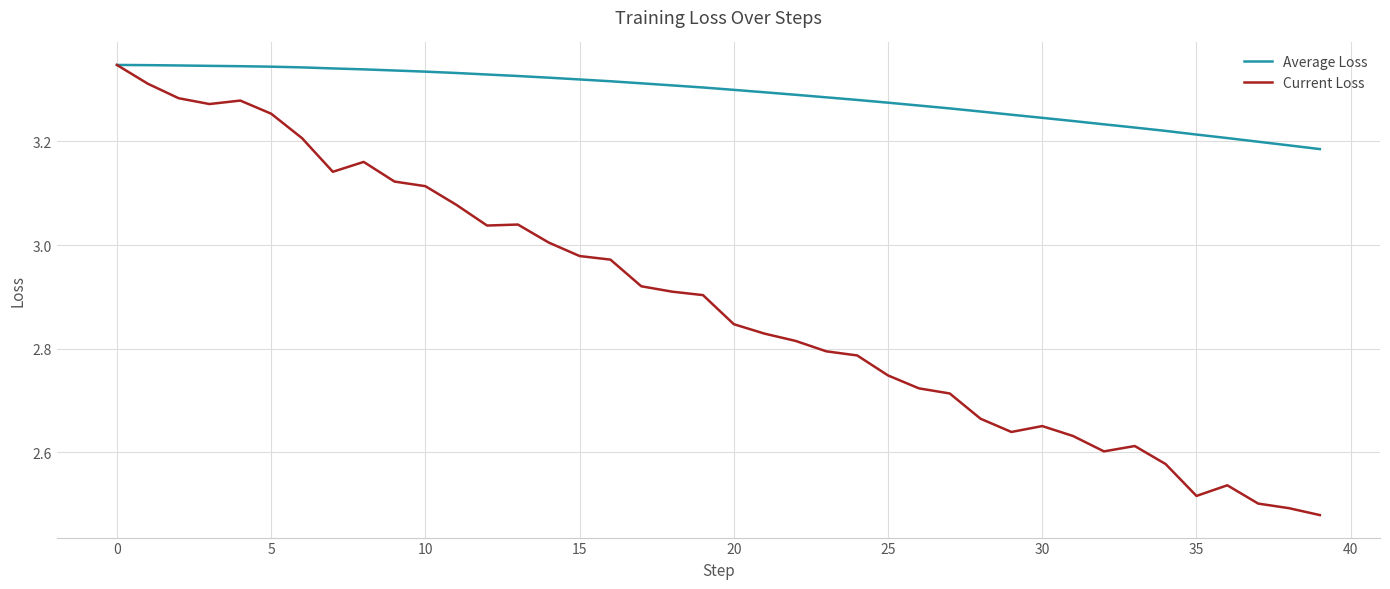

Rank the series by their average value, from lowest to highest.

Current Loss, Average Loss